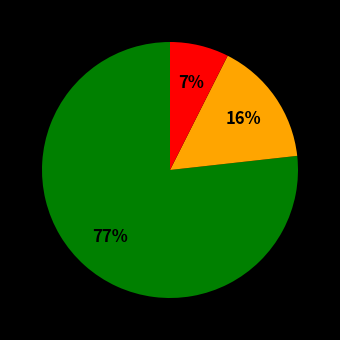

Does any single category account for the majority?

Yes